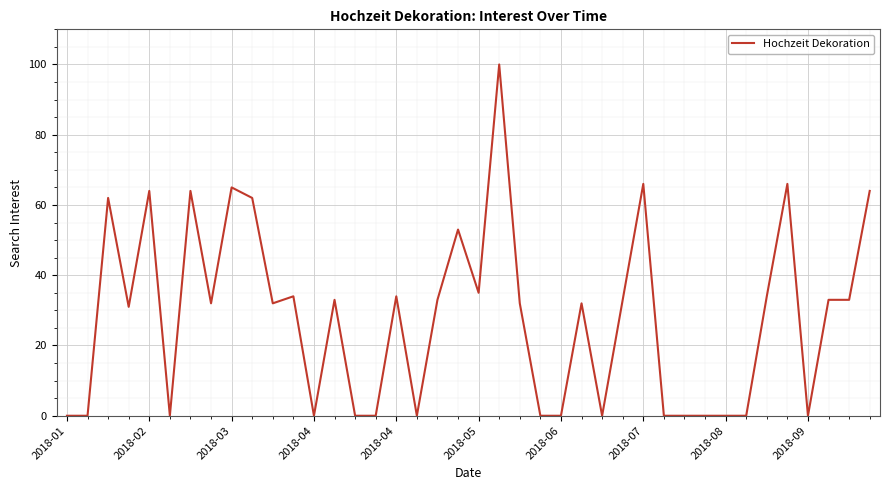

What is the difference between the maximum and minimum values?

100